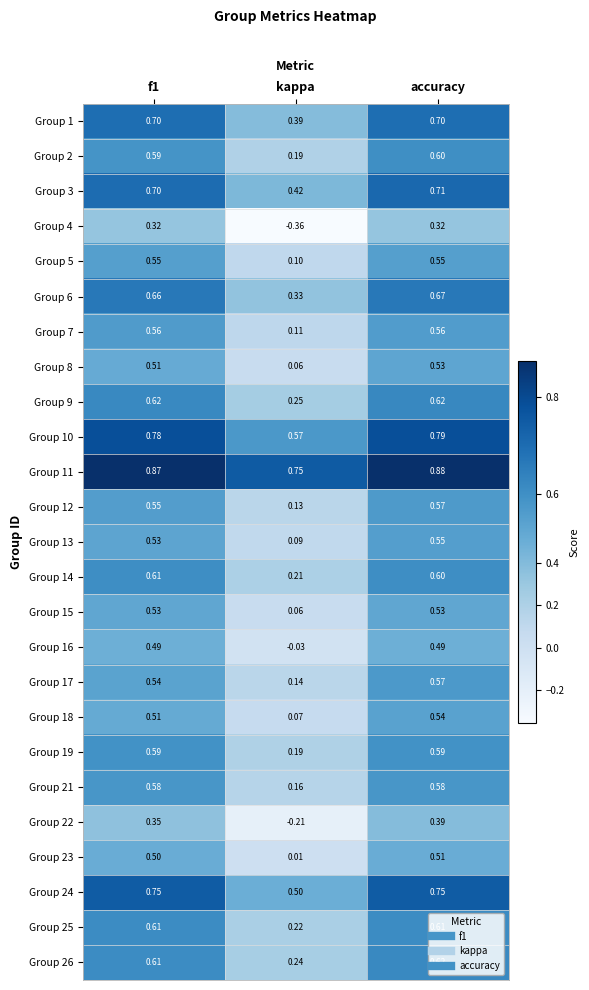

Which label corresponds to the largest value in the chart?

accuracy